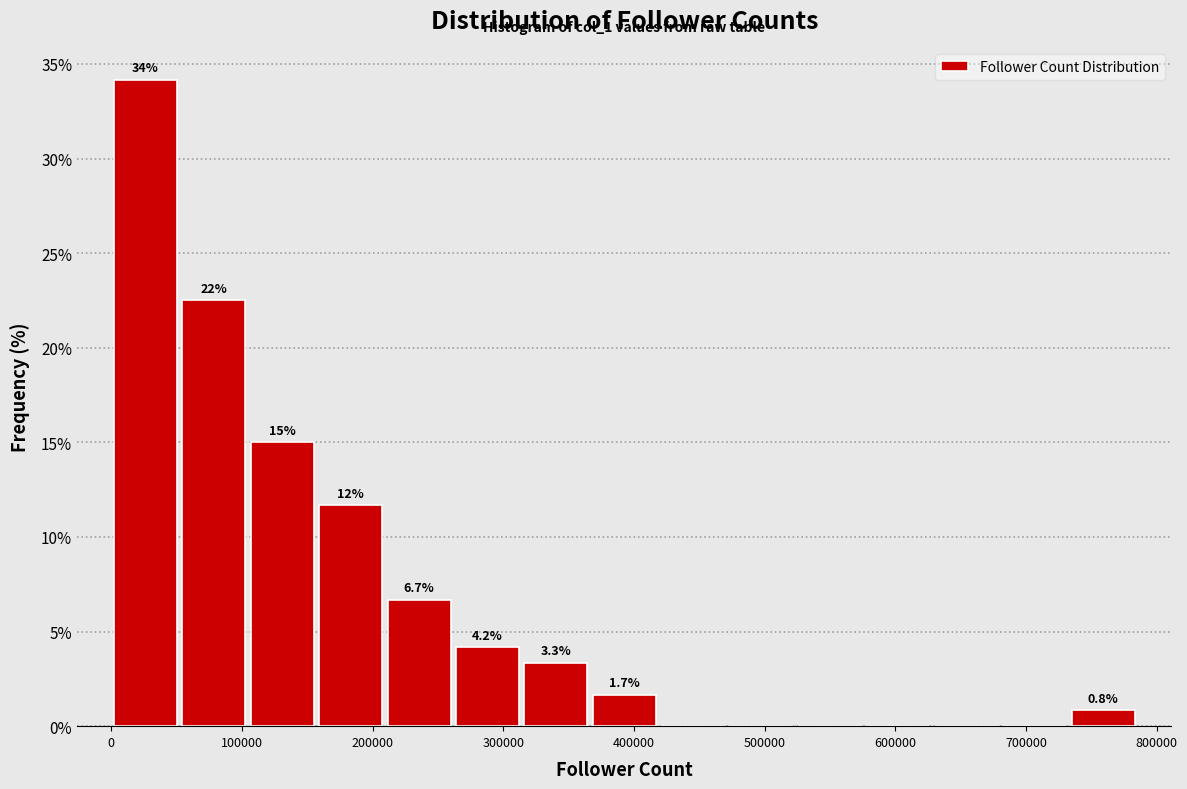

Over which range of the x-axis is the bar tallest?

0 to 50000